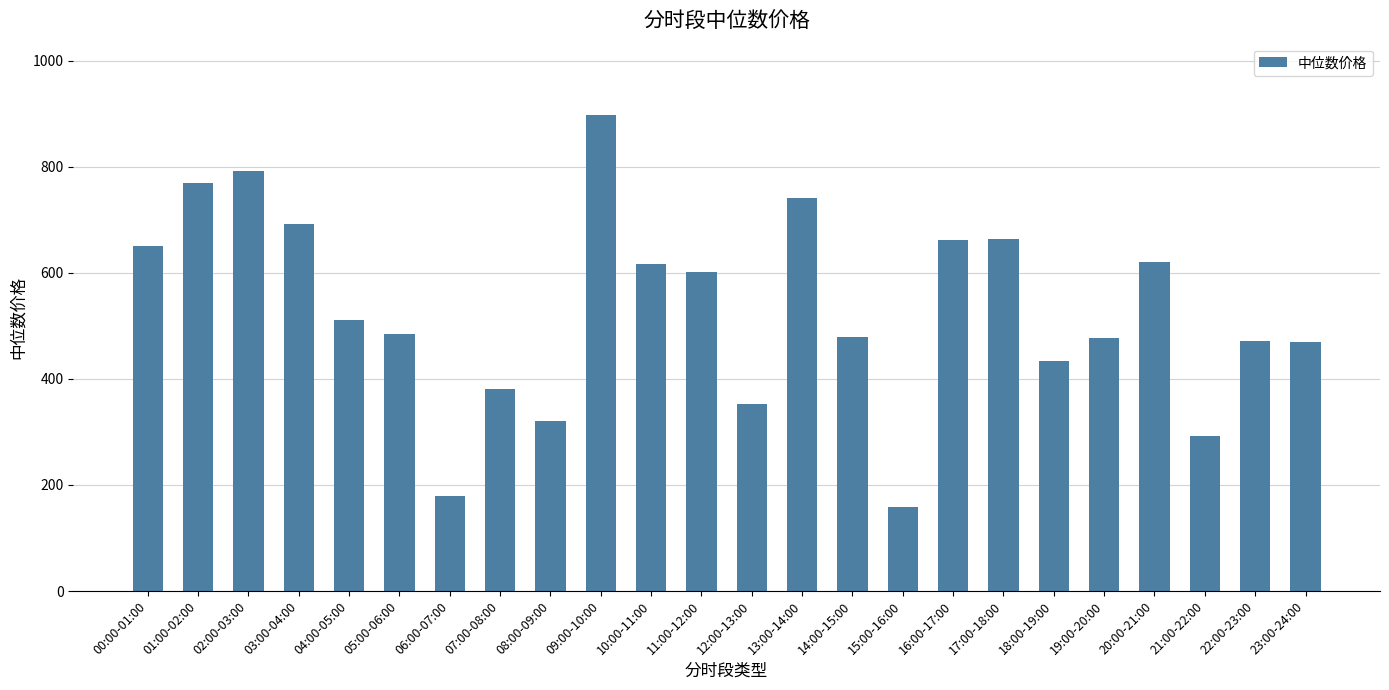

Which category has the highest value across all series?

09:00-10:00